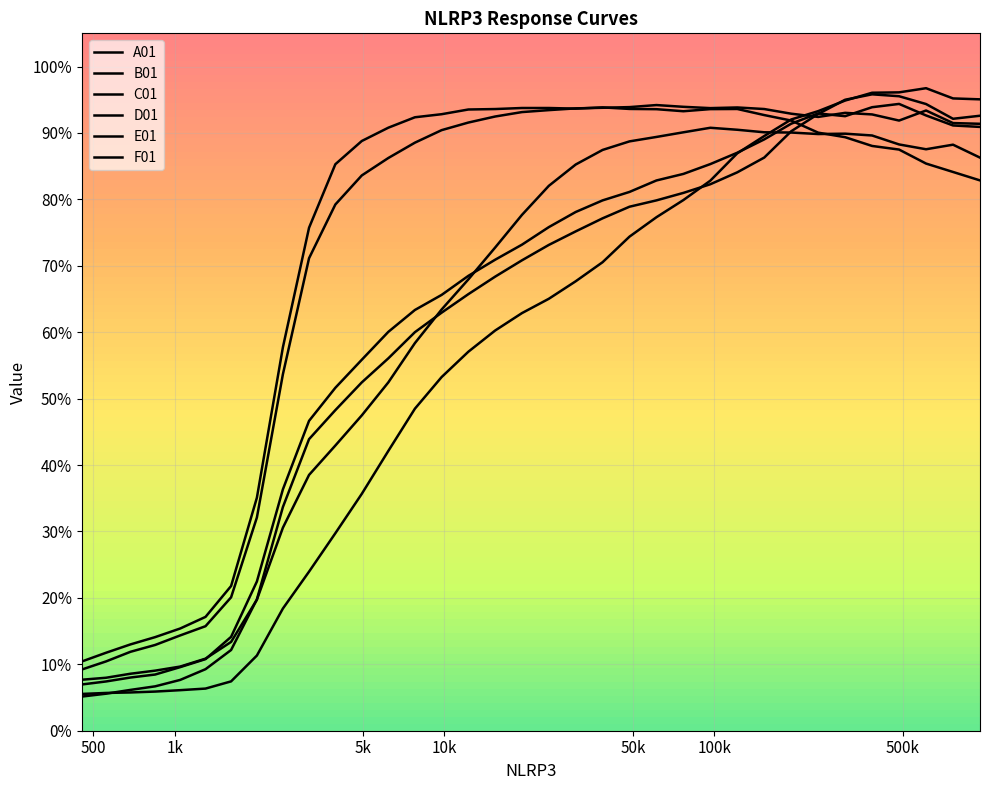

Which series has the largest total across all categories?

B01